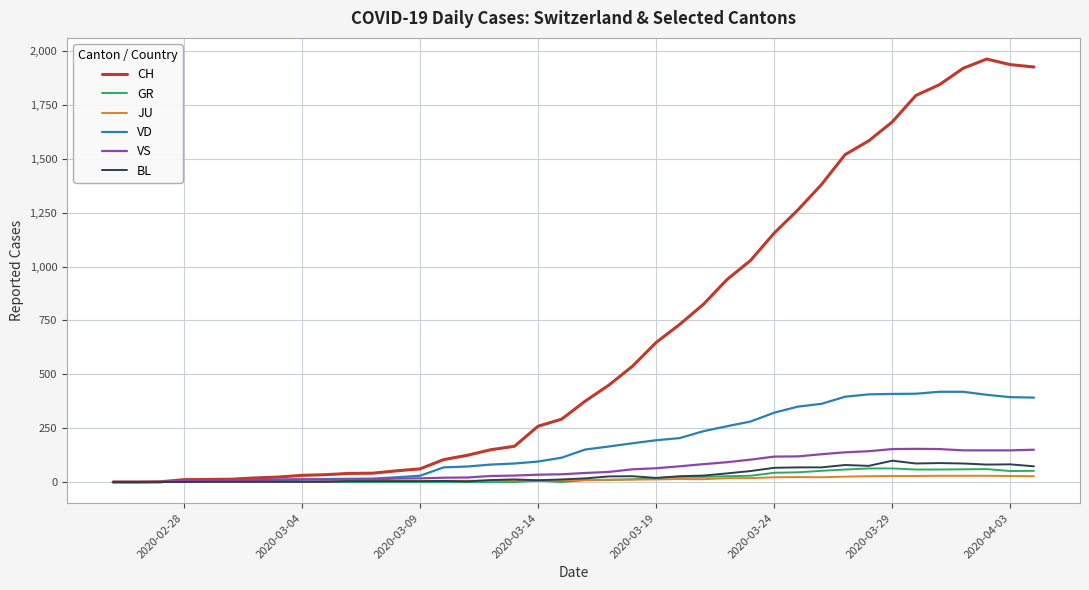

Which series has the largest range (max minus min)?

CH